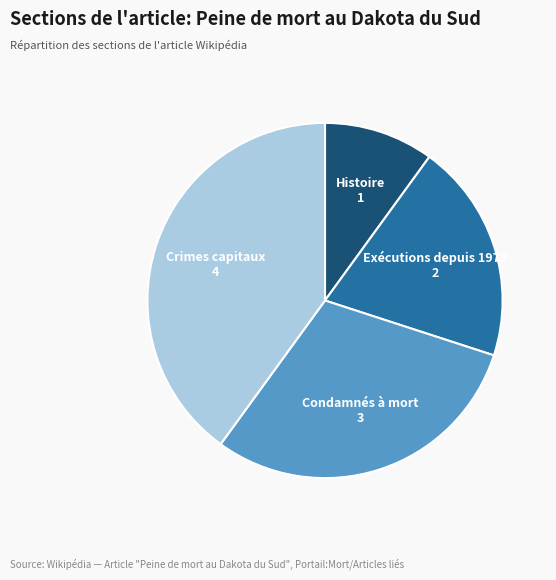

How many slices are in this pie chart?

4